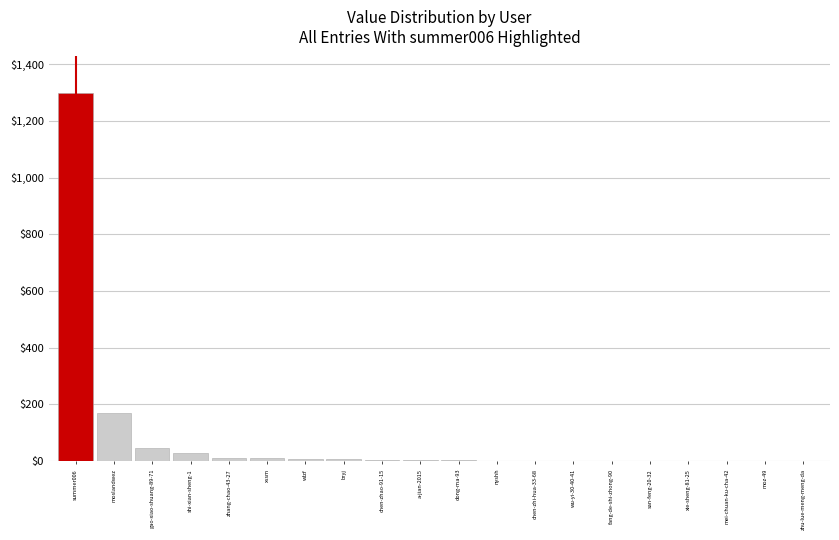

Are the bars horizontal?

No